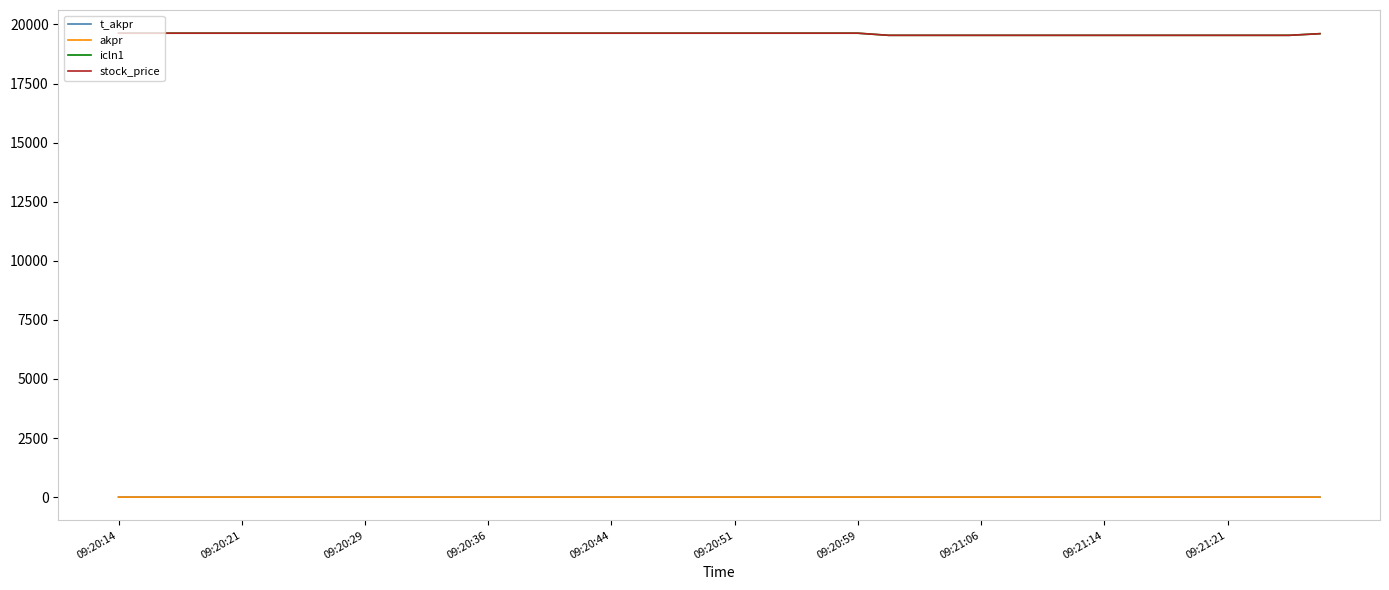

True or false: icln1 has more than 0 interior local peaks.

False